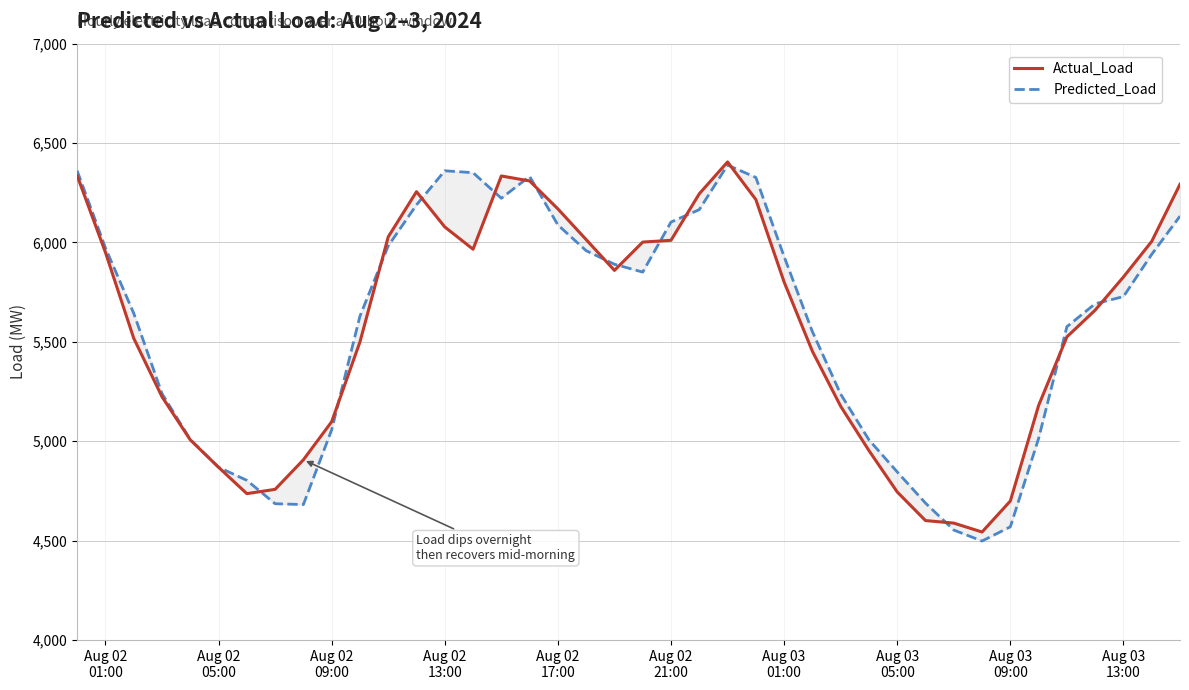

How many times do Predicted_Load and Actual_Load cross each other?

15